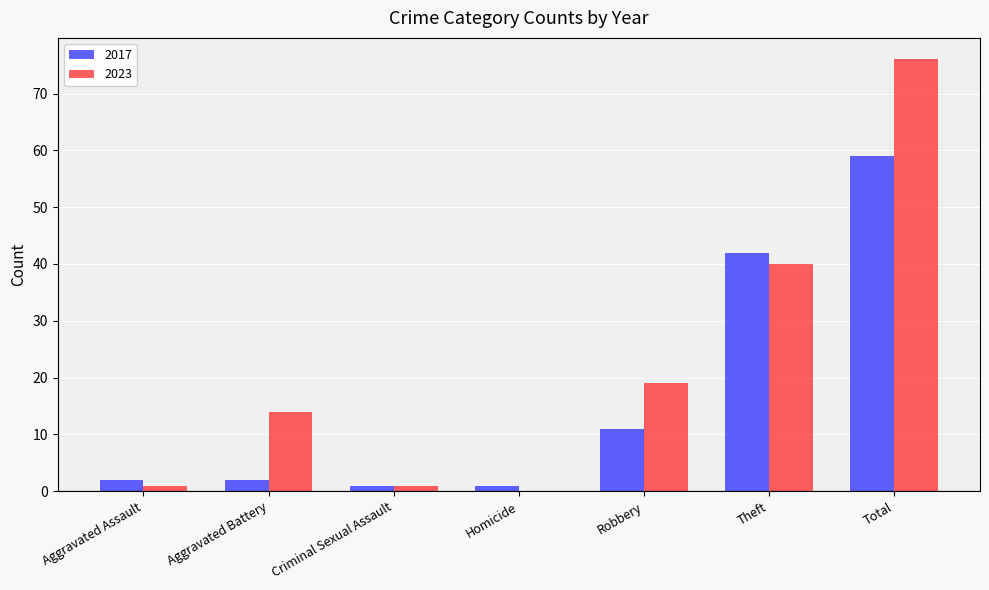

The value of 2023 at Aggravated Battery is 8. True or false?

False